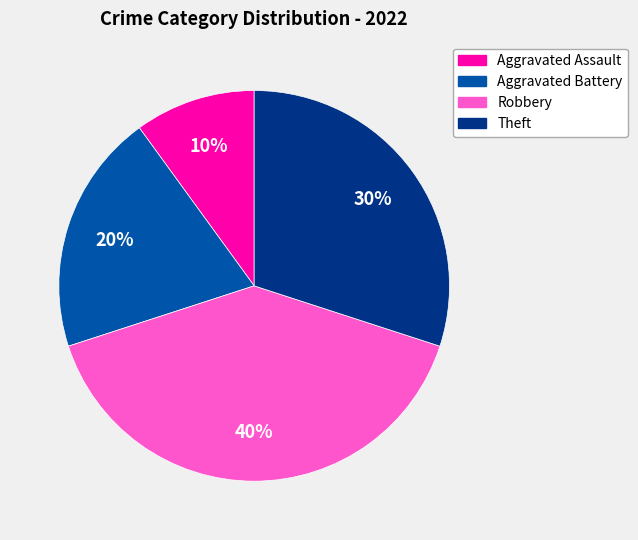

What percentage is the Aggravated Battery slice, to the nearest percent?

20%